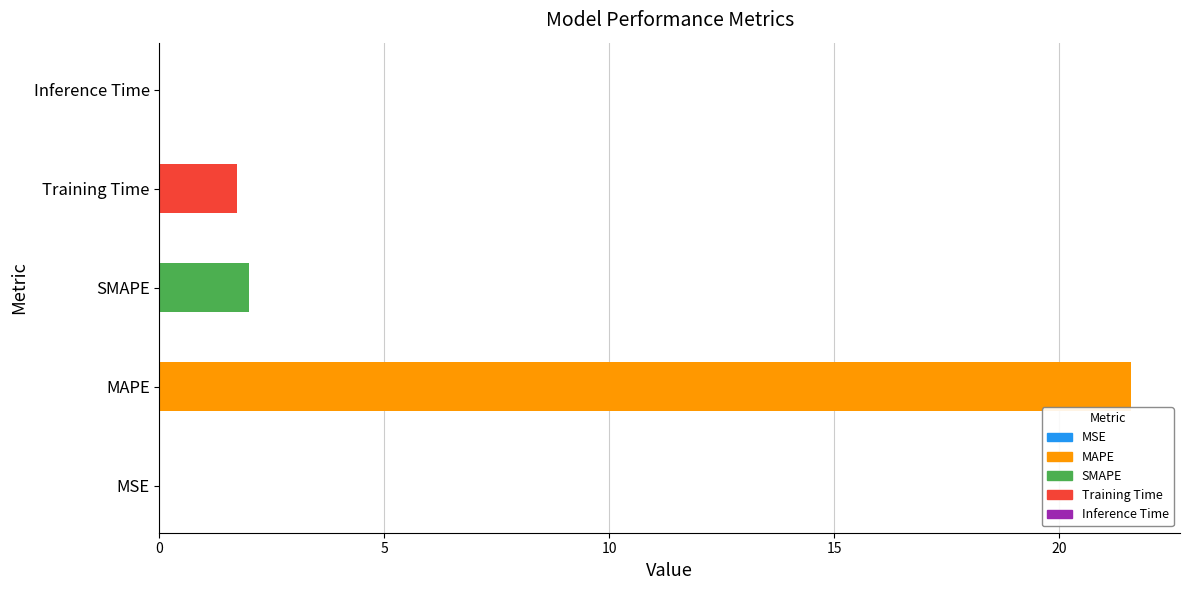

Is it true that the value at MAPE is 21.6?

True